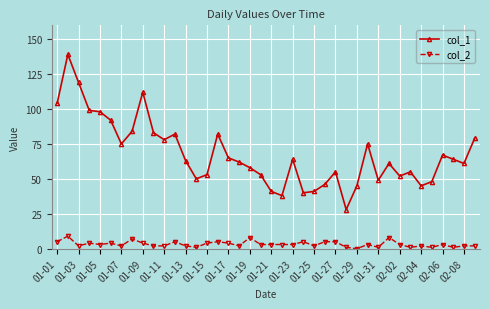

True or false: col_1 has more than 2 points higher than both neighbors.

True